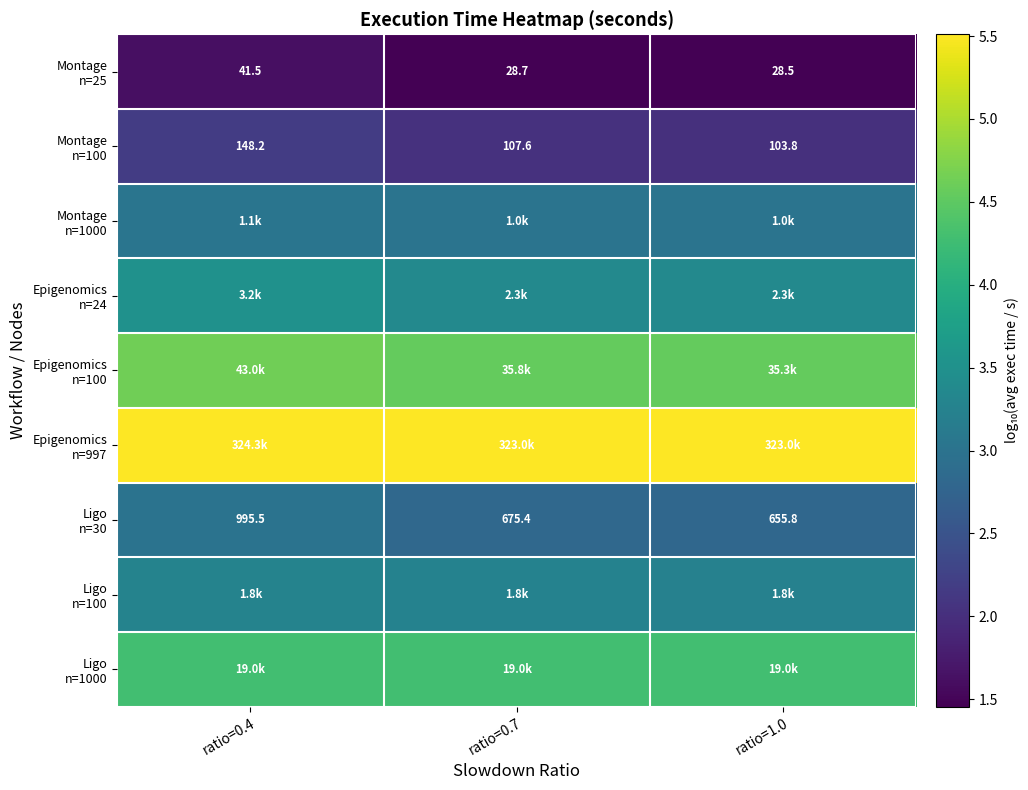

The Montage n=25 series shows 2.6 at ratio=1.0. True or false?

False